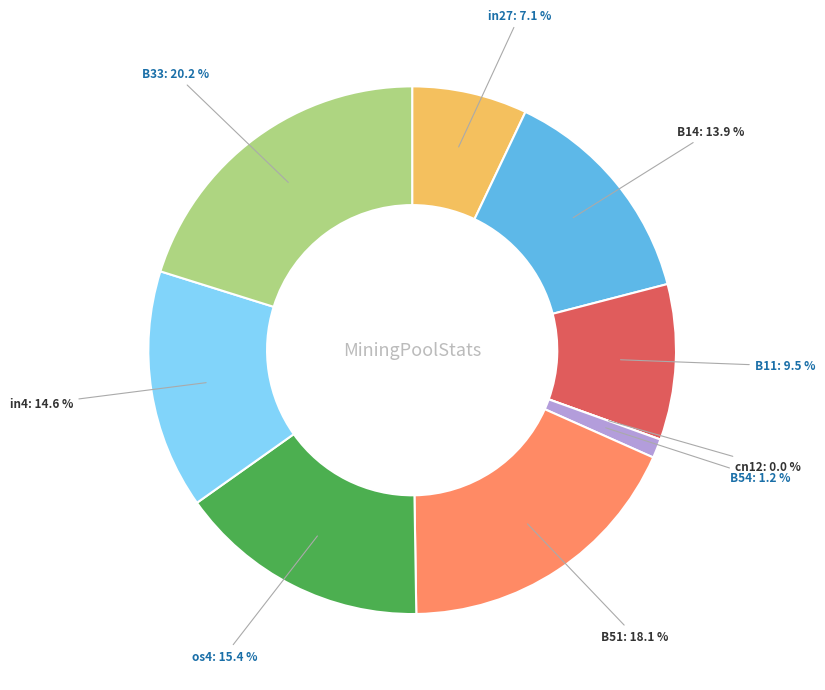

To the nearest percent, what portion does in4 represent?

15%